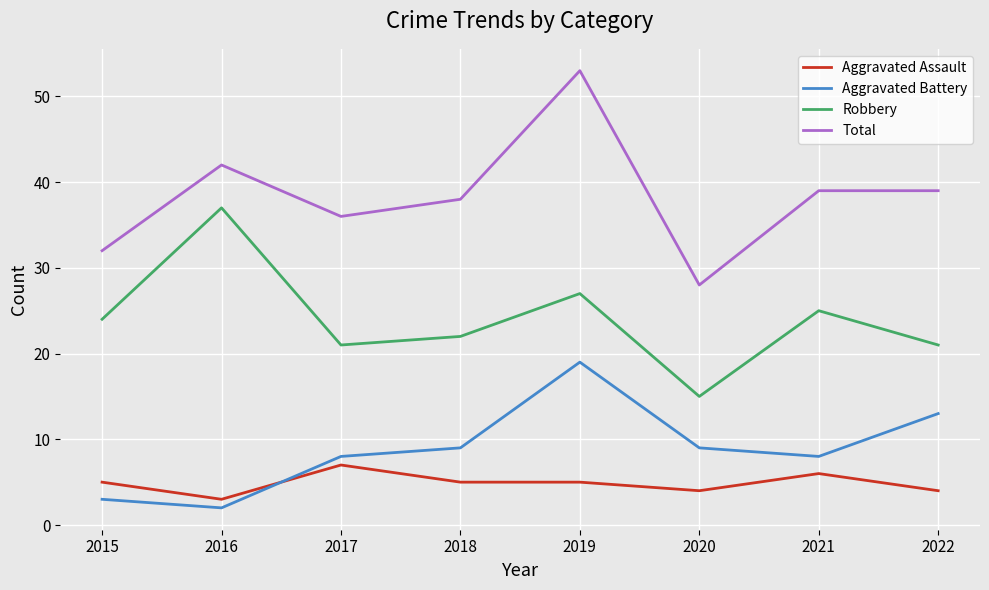

At which category is the sum across all series the highest?

2019